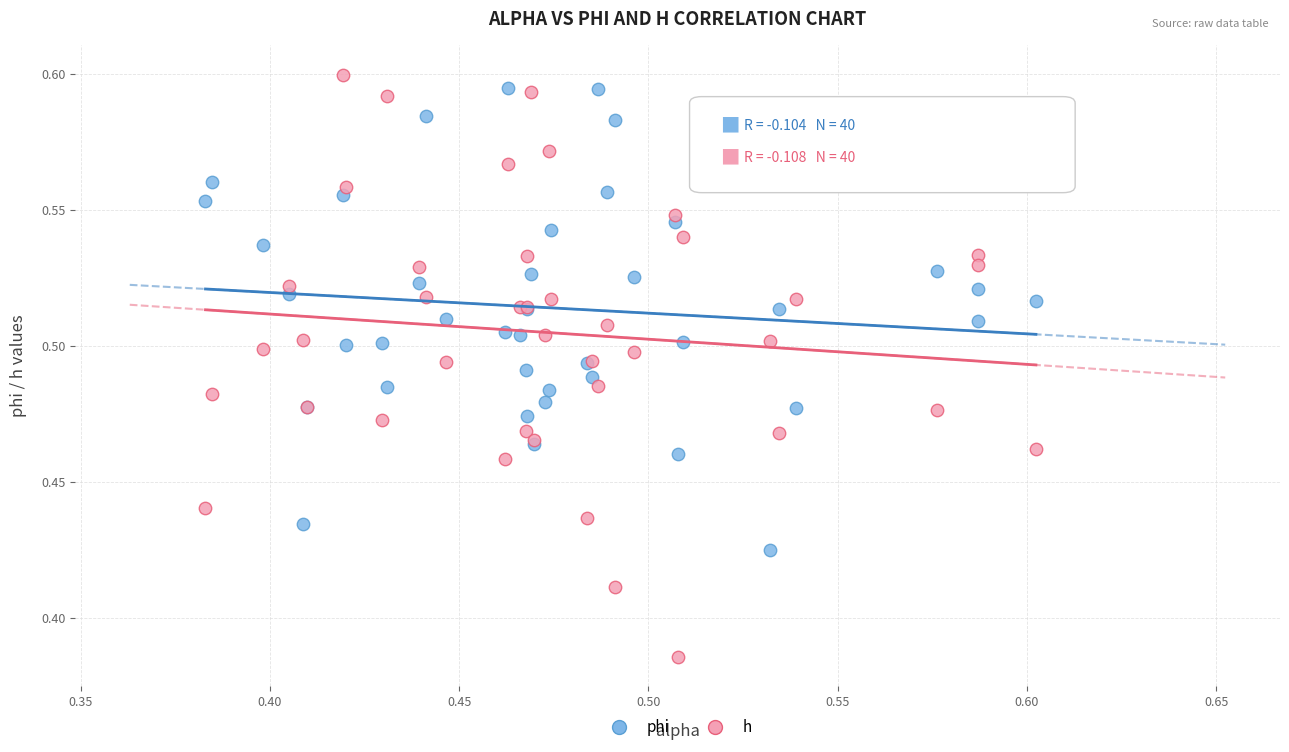

Which series contains the lowest Y value?

h